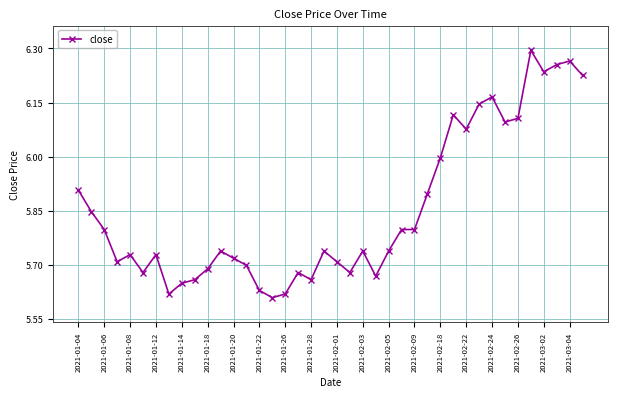

What is the average value?

5.9